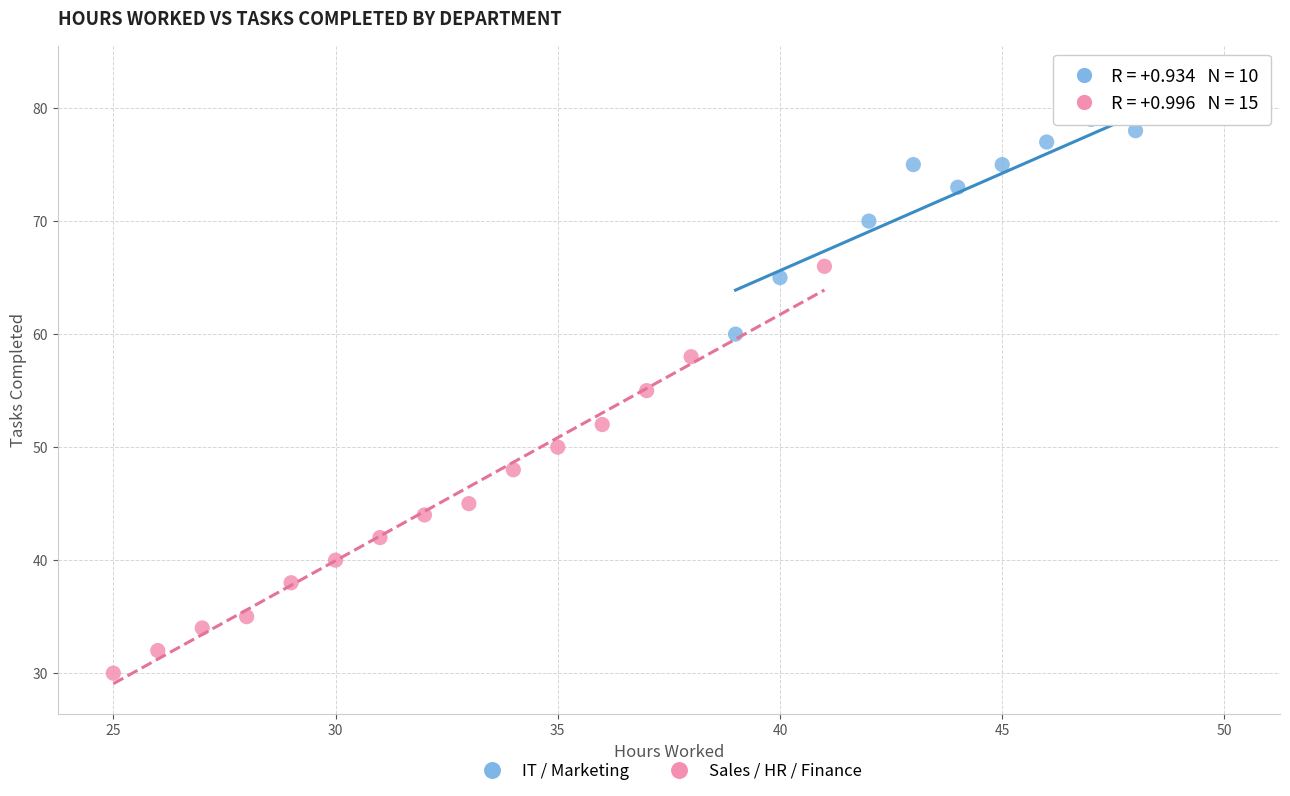

Which series has the largest Y range (max minus min)?

Sales / HR / Finance